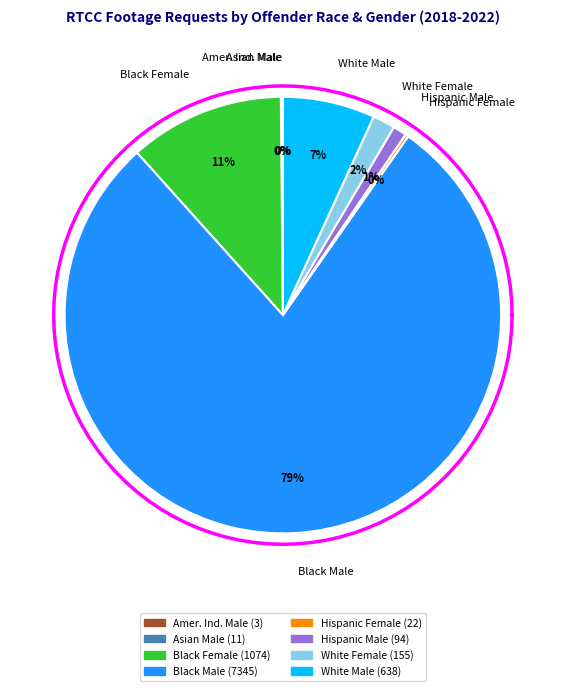

Rank the categories by value from highest to lowest.

Black Male, Black Female, White Male, White Female, Hispanic Male, Hispanic Female, Asian Male, Amer. Ind. Male